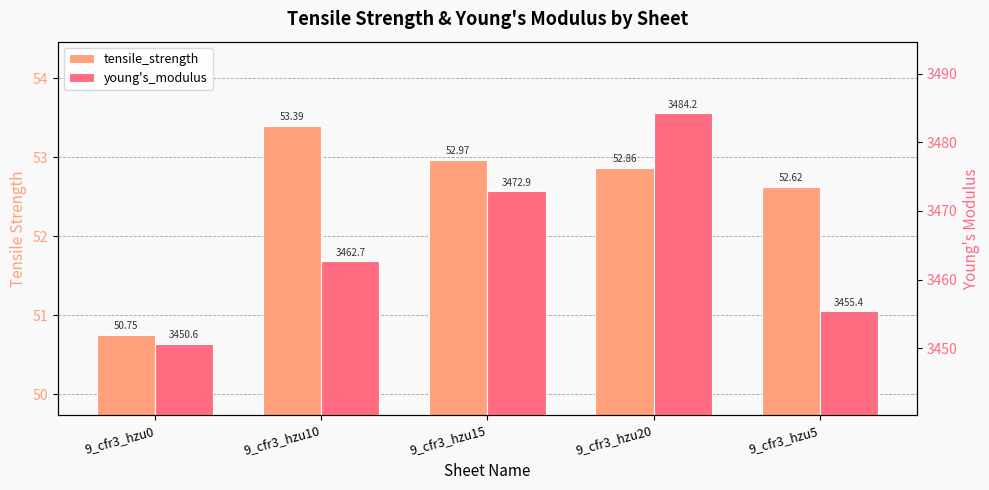

At 9_cfr3_hzu15, list the series in order from smallest to largest.

tensile_strength, young's_modulus